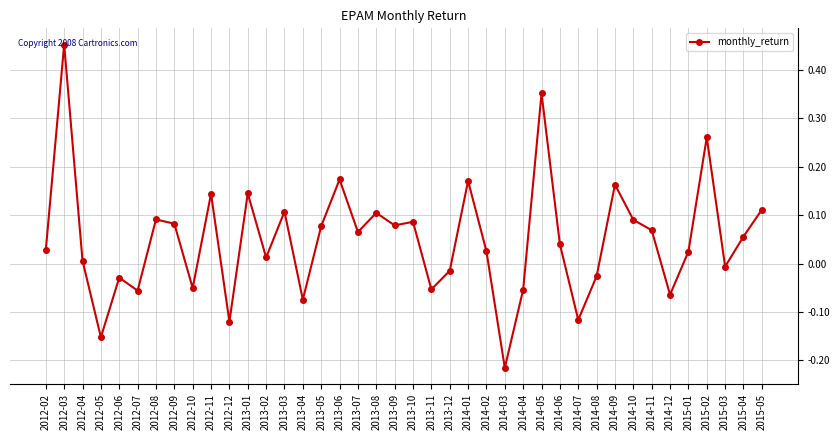

At which label does the data first exceed 0?

2012-02